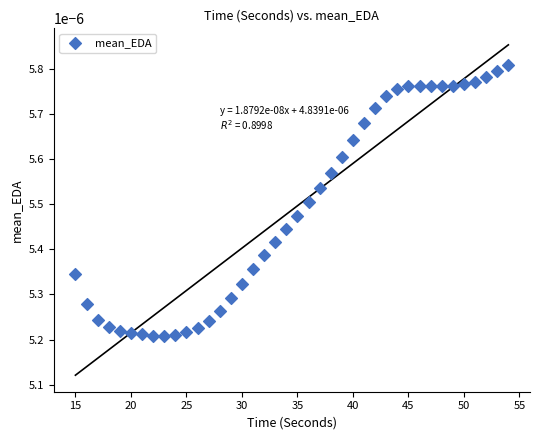

What is the range of X values (max minus min)?

39.0